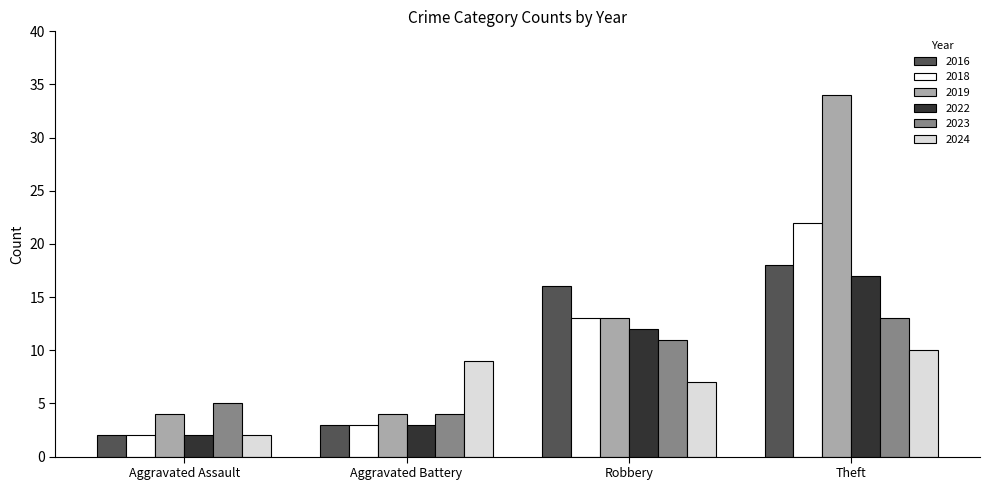

Between Robbery and Theft, which series saw the biggest shift?

2019